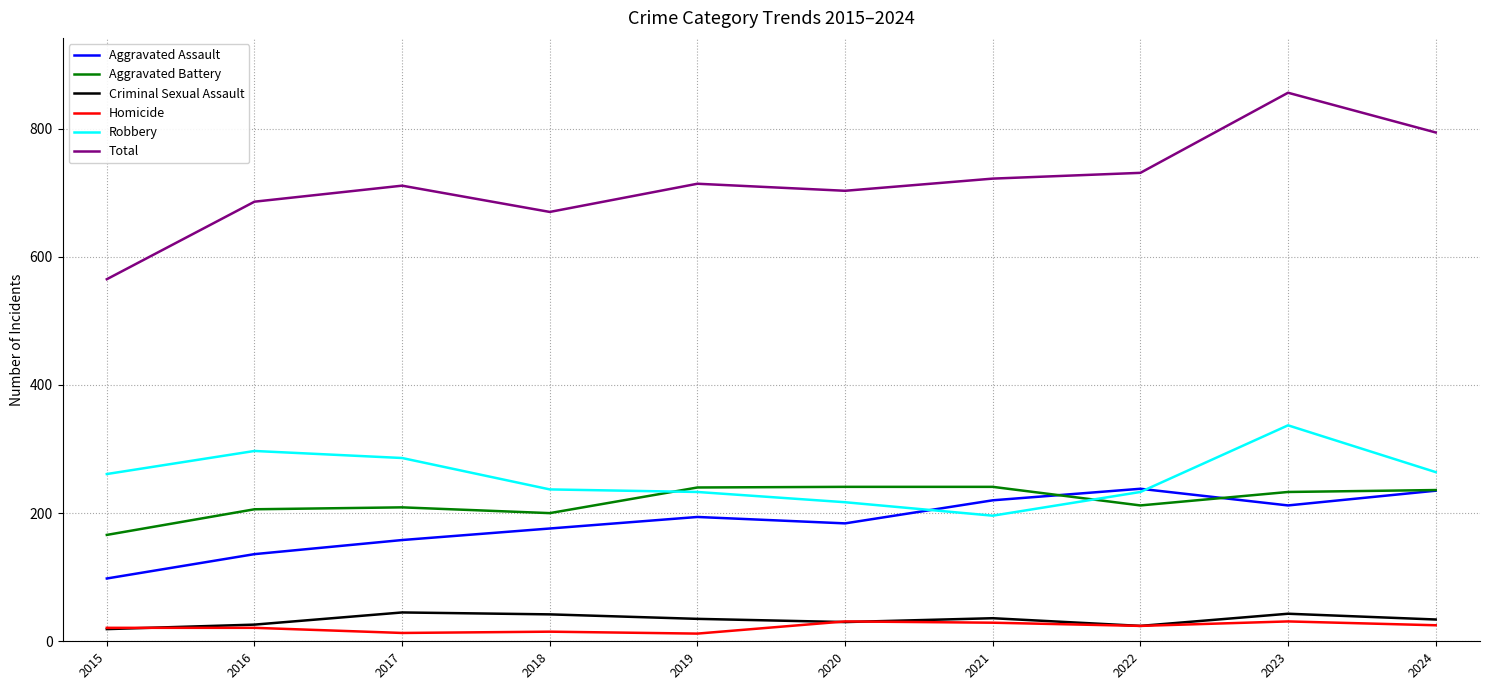

Read the Homicide value at 2016.

21